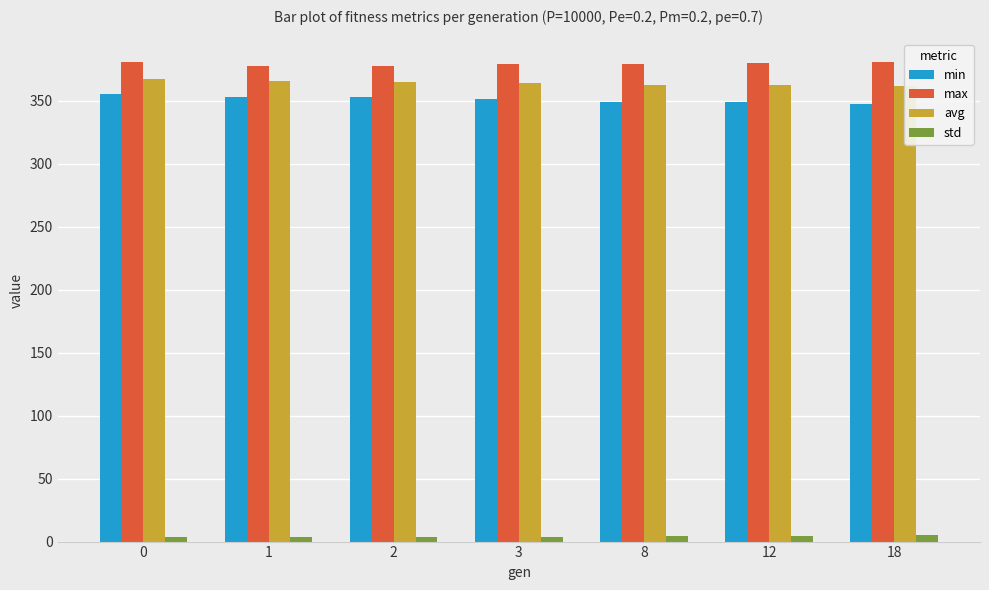

Does the chart contain stacked bars?

No